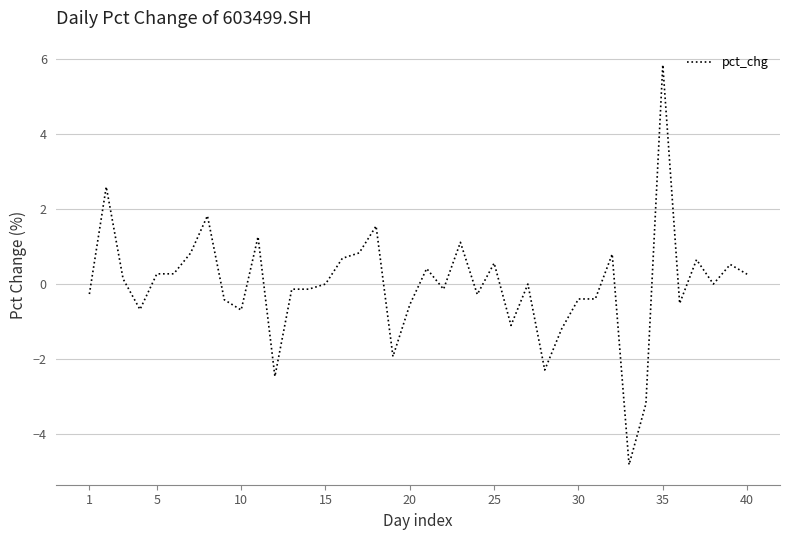

What is the minimum value shown in the chart?

-4.8